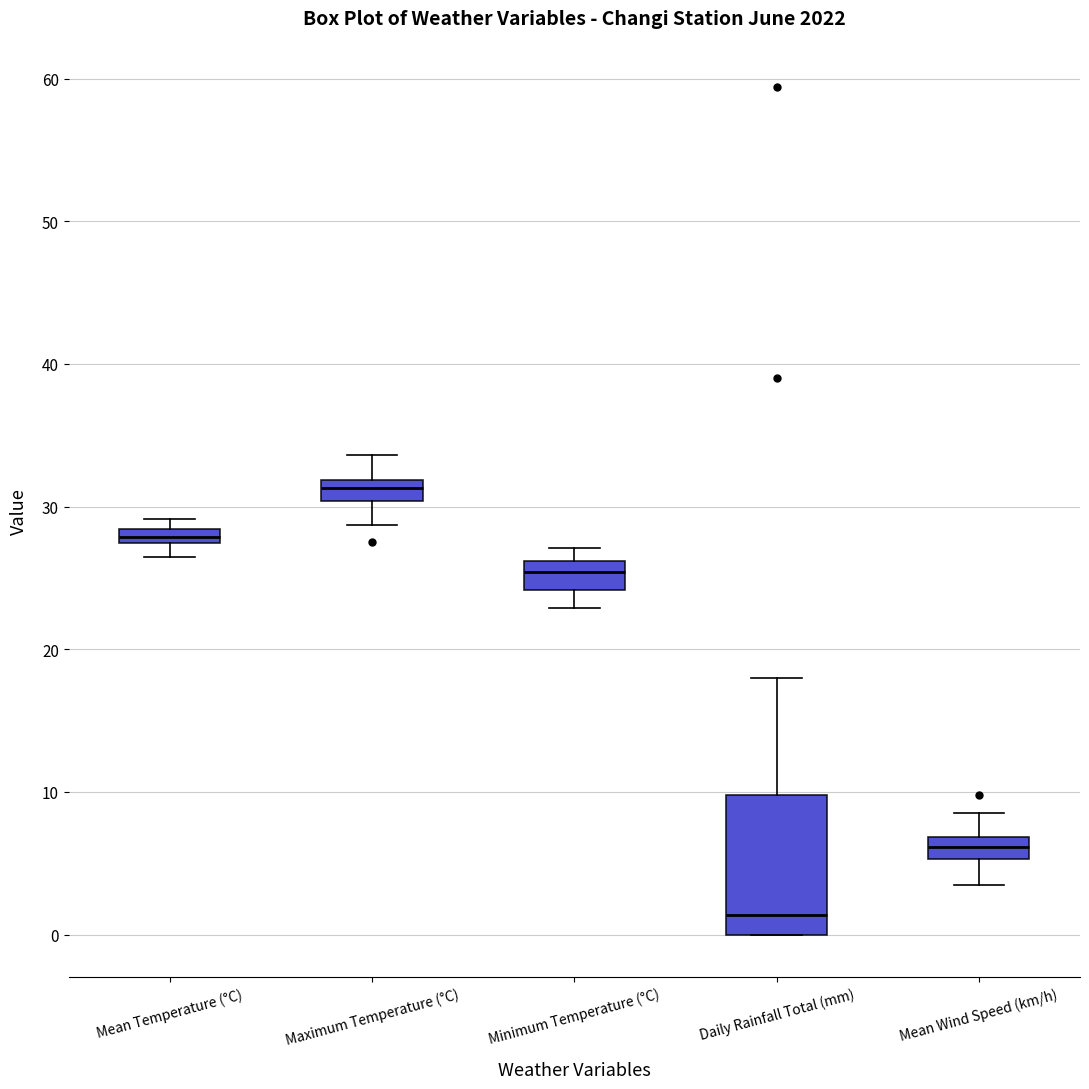

Comparing the boxes themselves (not the whiskers), which one is the tallest?

Daily Rainfall Total (mm)